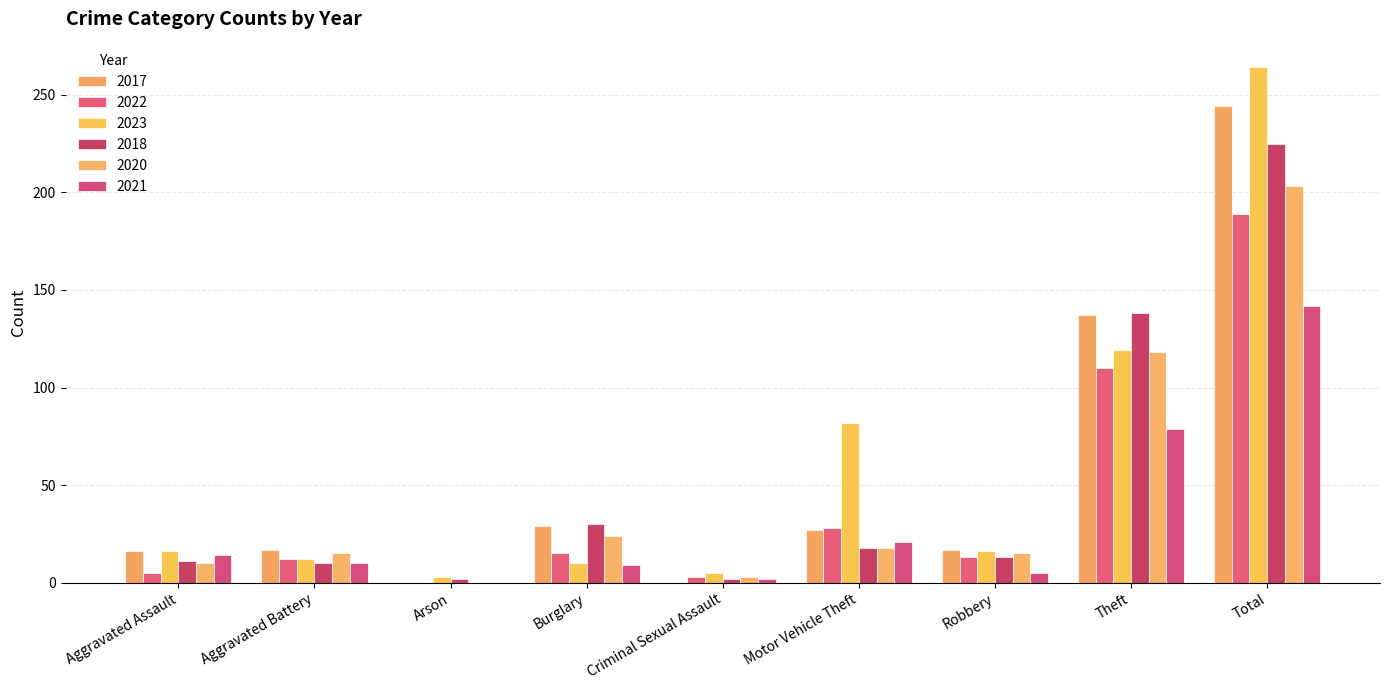

Rank the series at Motor Vehicle Theft from lowest to highest value.

2018, 2020, 2021, 2017, 2022, 2023